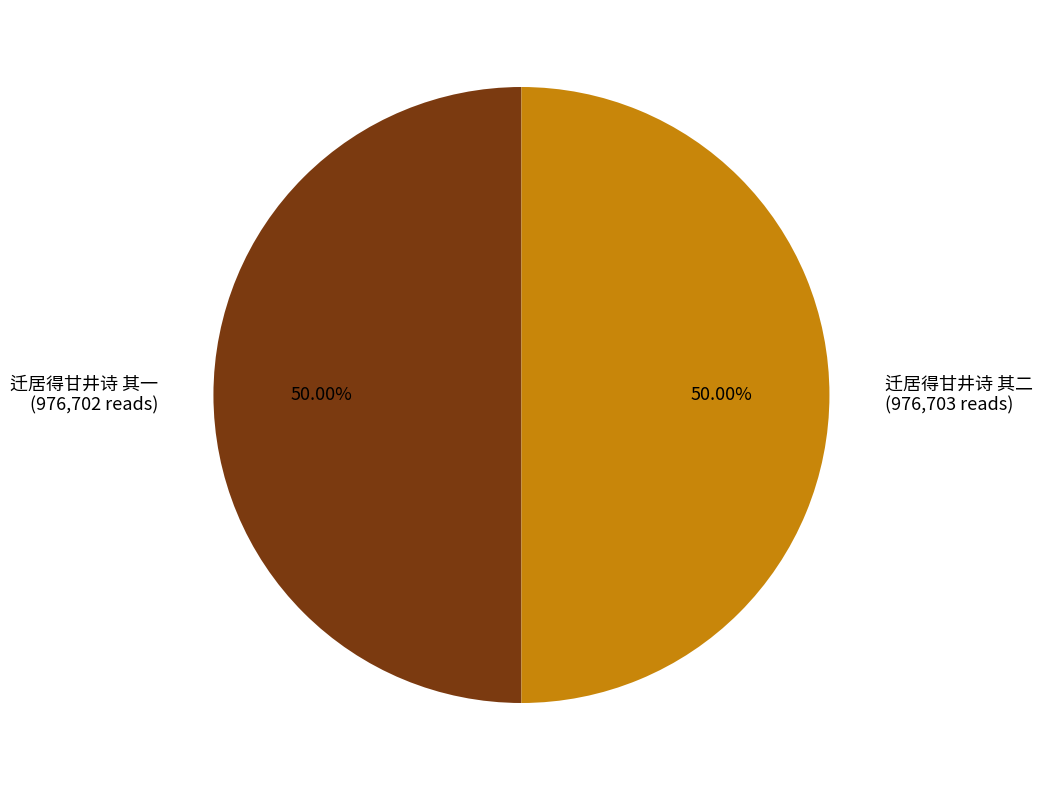

Count the number of slices in the pie.

2